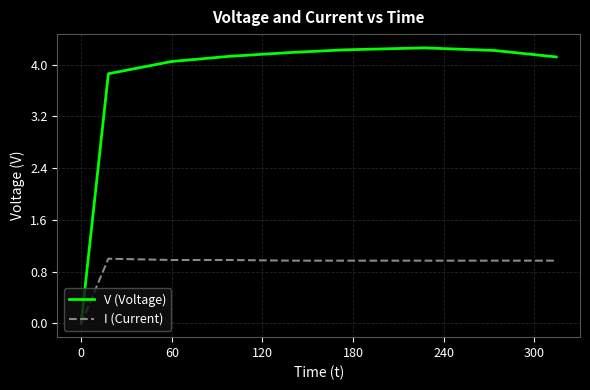

Rank the series by their average value, from highest to lowest.

V (Voltage), I (Current)